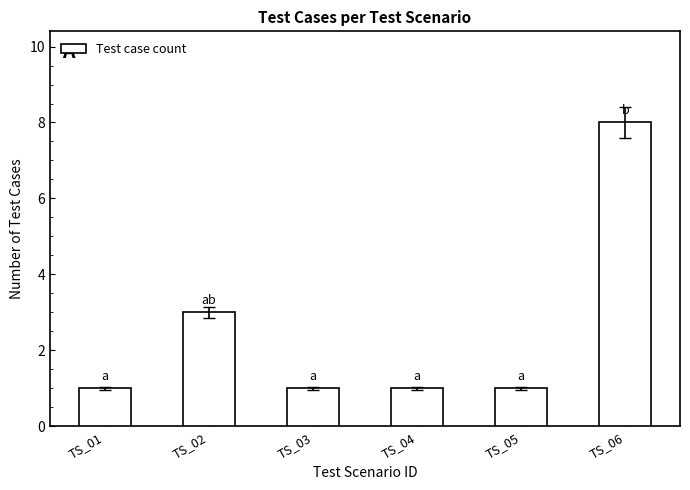

At which label is the value closest to 4?

TS_02